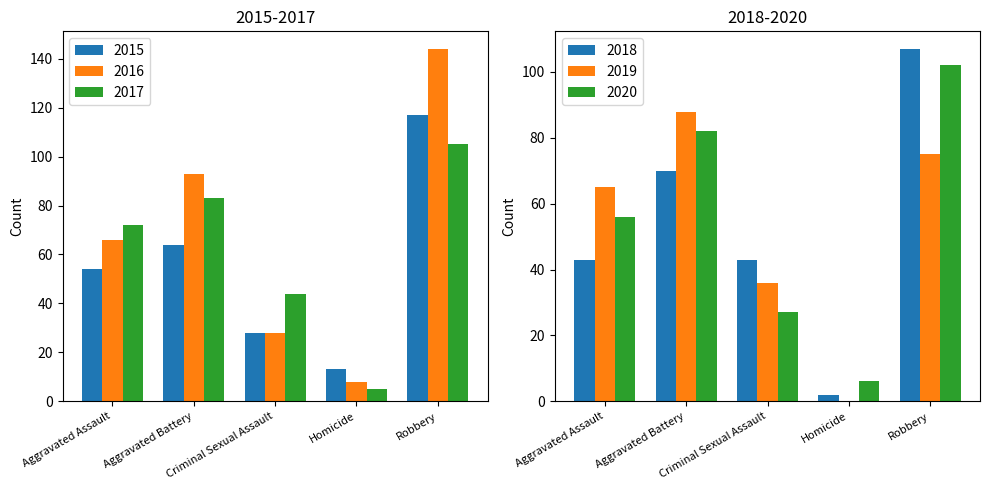

Are the bars grouped side by side (vs. stacked)?

Yes